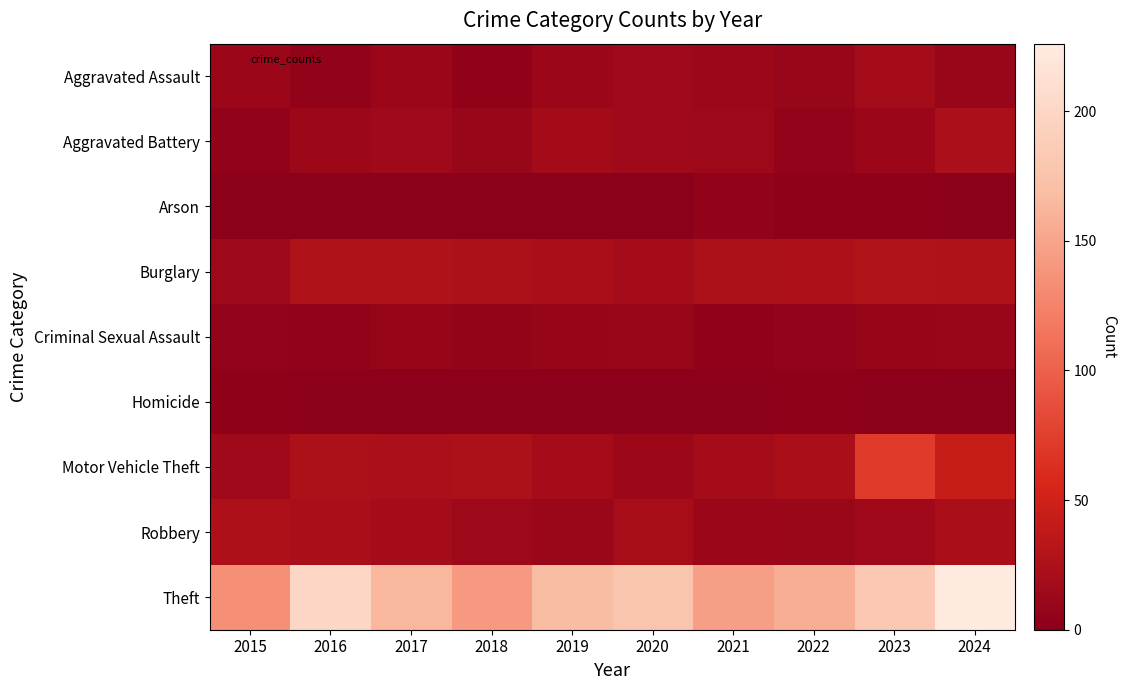

Which series has the largest total across all categories?

Theft